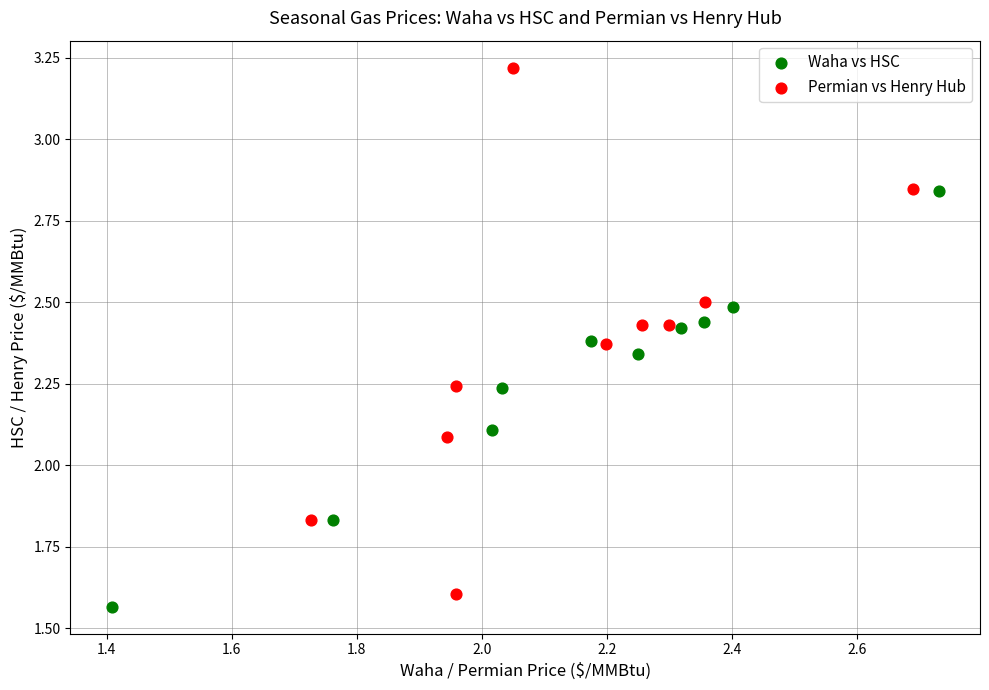

Which series reaches the minimum Y coordinate?

Waha vs HSC